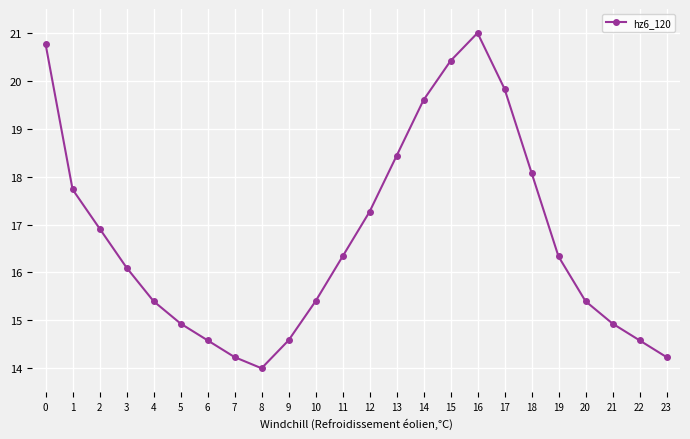

How many distinct data groups are displayed?

1